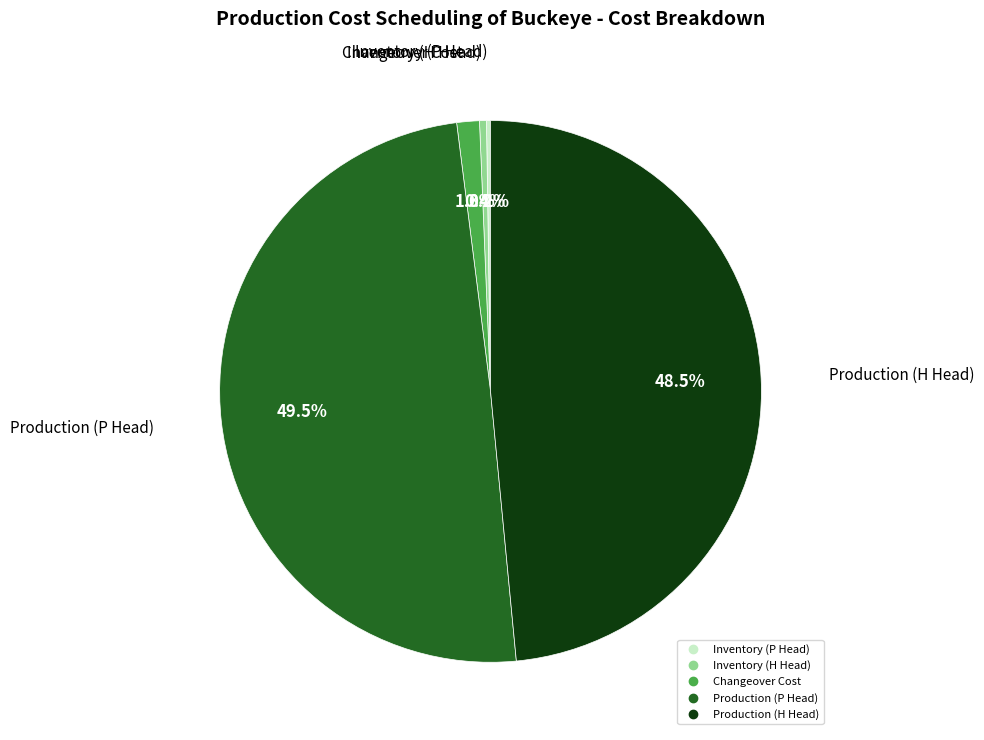

To the nearest percent, what is the difference between the largest and smallest slice percentages?

49%